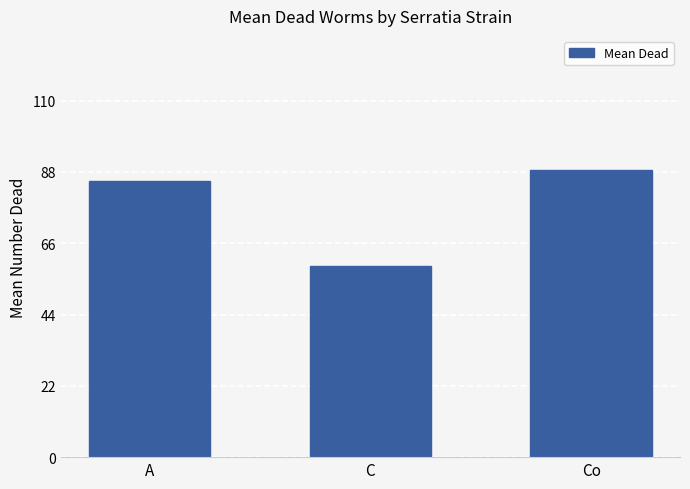

Reading right to left, list all the values displayed in this chart.

88.6	59.0	85.3